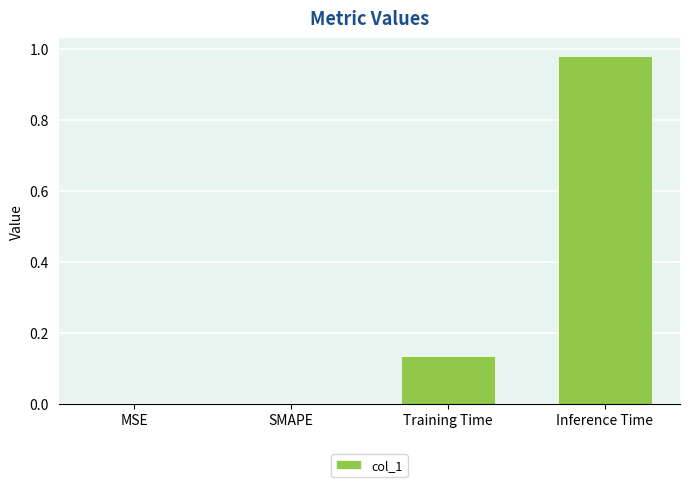

What is the change in value from MSE to Training Time?

+0.1